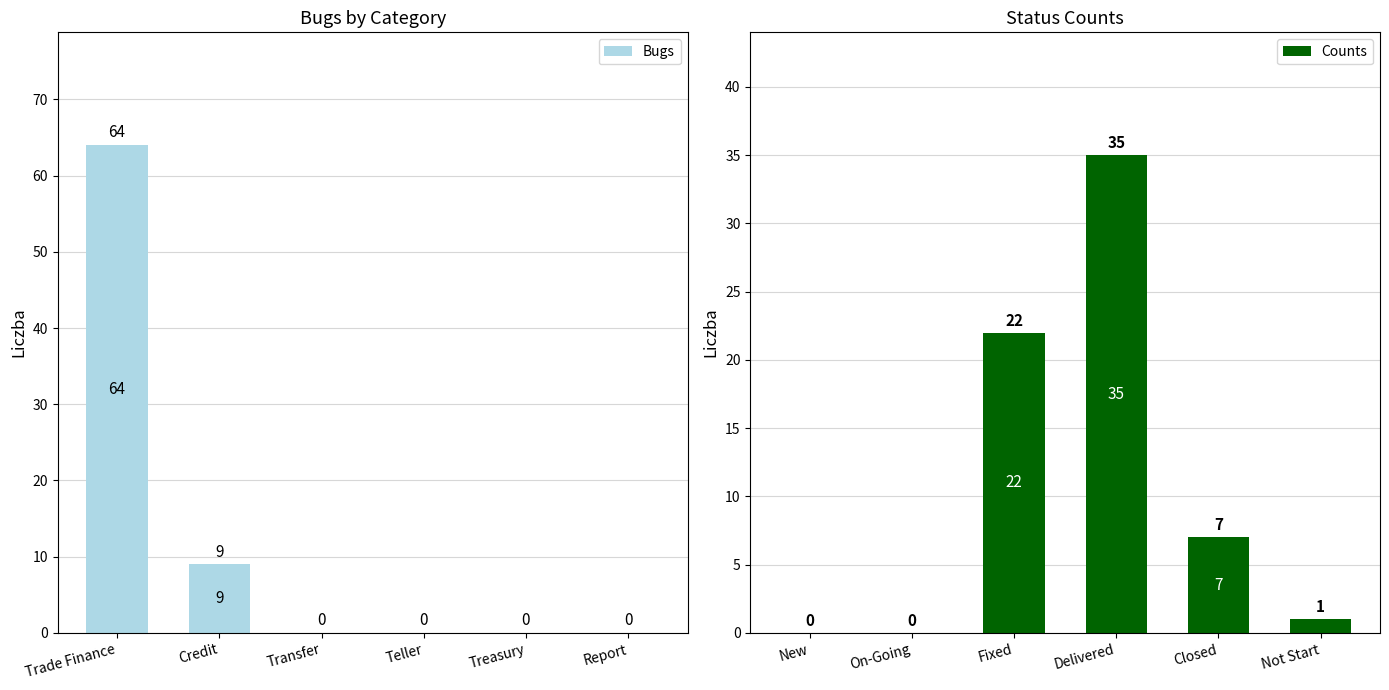

What is the difference between the second highest and second lowest values in the Counts series?

22